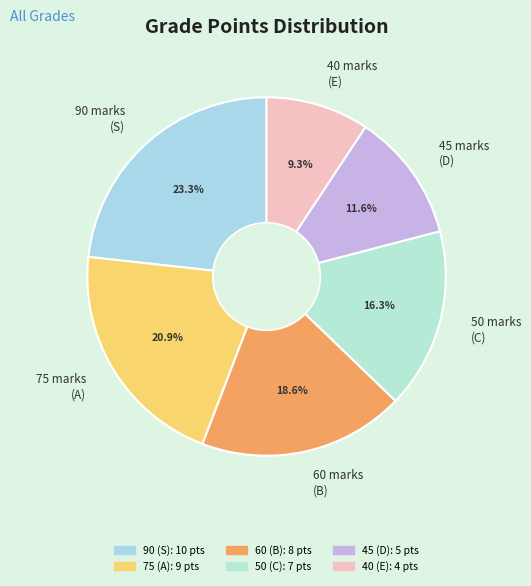

Do 60 and 45 together represent more than half of the pie?

No